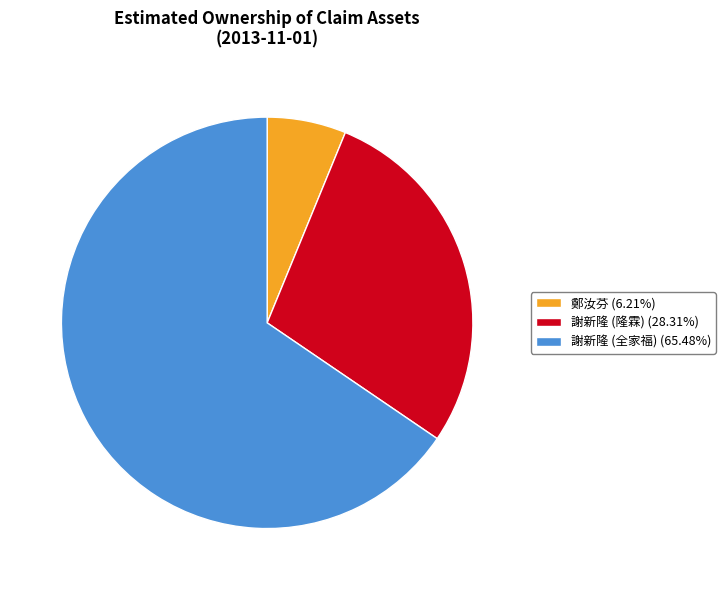

Combined, do 謝新隆 (全家福) (65.48%) and 謝新隆 (隆霖) (28.31%) account for over 50%?

Yes